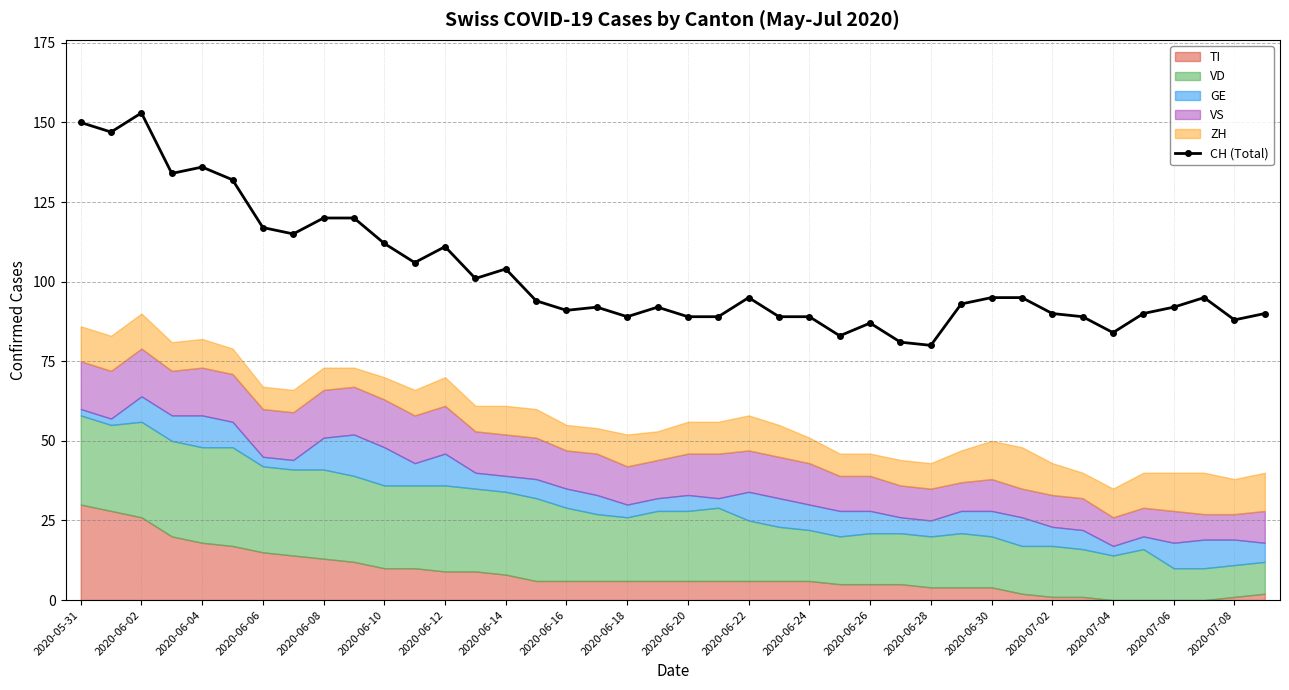

True or false: CH (Total) has more than 2 points higher than both neighbors.

True